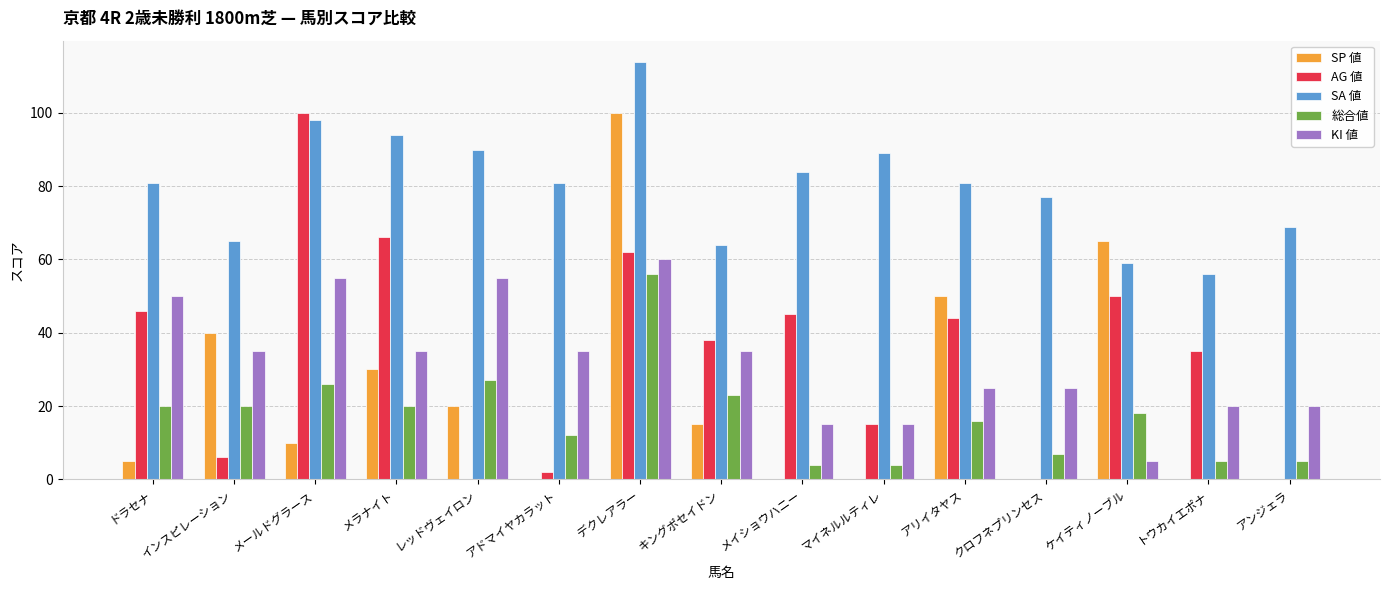

What is the greatest value displayed?

114